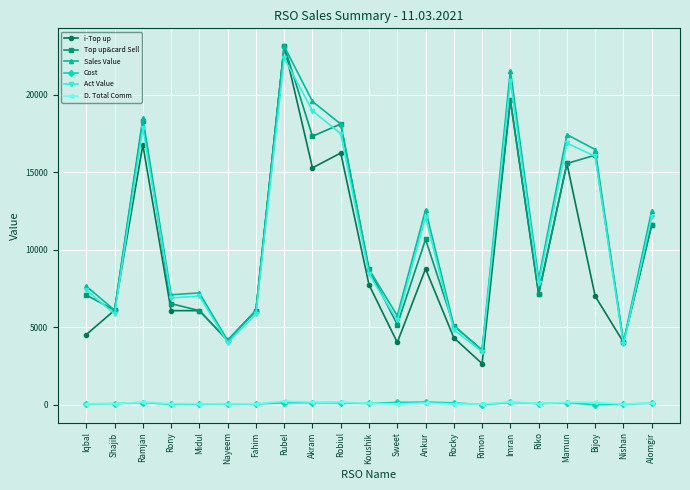

True or false: Cost and Top up&card Sell cross at least once.

False